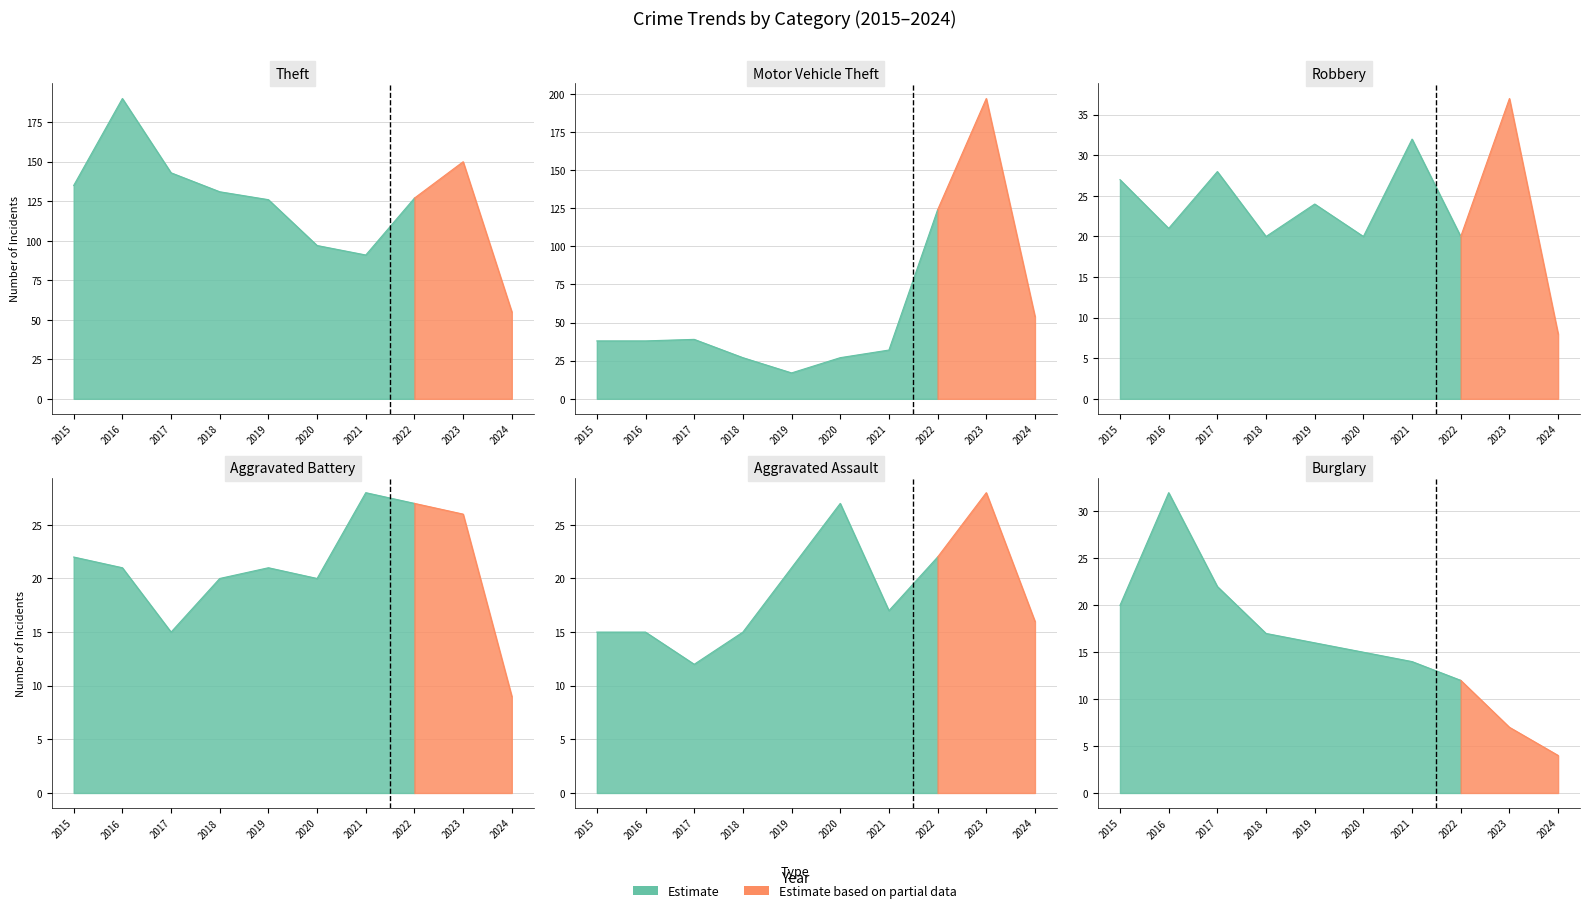

Reading left to right, what are all the values shown in this chart?

Theft: 2015=135	2016=190	2017=143	2018=131	2019=126	2020=97	2021=91	2022=127	2023=150	2024=55
Motor Vehicle Theft: 2015=38	2016=38	2017=39	2018=27	2019=17	2020=27	2021=32	2022=124	2023=197	2024=54
Robbery: 2015=27	2016=21	2017=28	2018=20	2019=24	2020=20	2021=32	2022=20	2023=37	2024=8
Aggravated Battery: 2015=22	2016=21	2017=15	2018=20	2019=21	2020=20	2021=28	2022=27	2023=26	2024=9
Aggravated Assault: 2015=15	2016=15	2017=12	2018=15	2019=21	2020=27	2021=17	2022=22	2023=28	2024=16
Burglary: 2015=20	2016=32	2017=22	2018=17	2019=16	2020=15	2021=14	2022=12	2023=7	2024=4